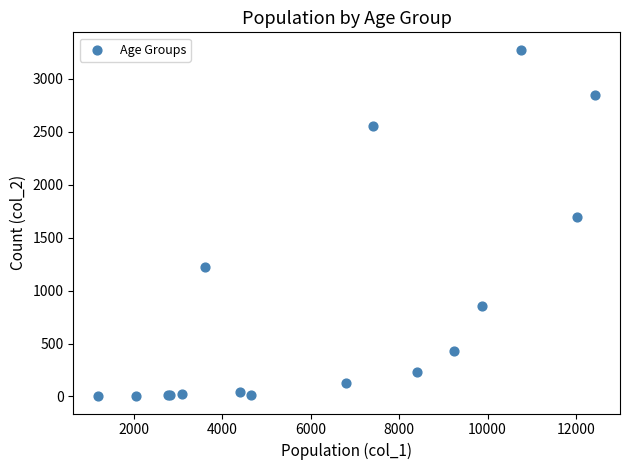

What Y value in the scatter plot is closest to 1638?

1690